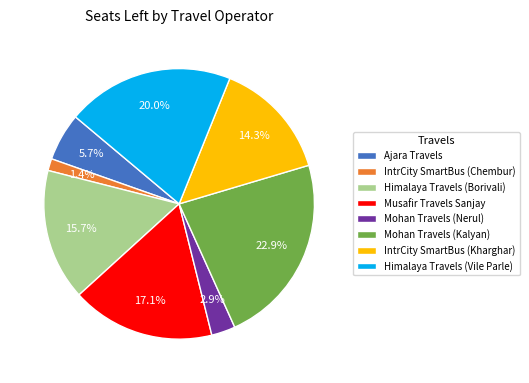

Is there any slice that represents more than half of the pie?

No